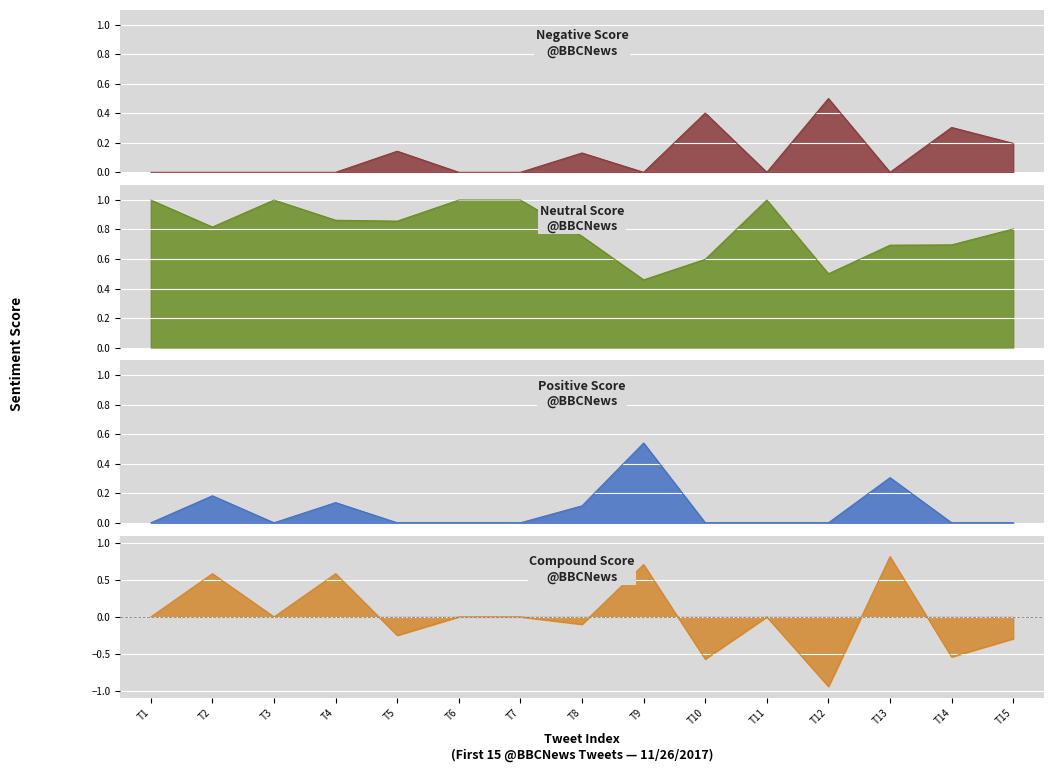

How many interior local valleys (lower than both neighbors) does the data have?

6